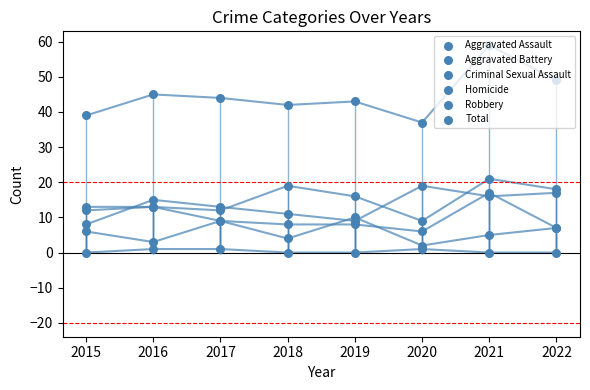

Which series contains the lowest Y value?

Homicide